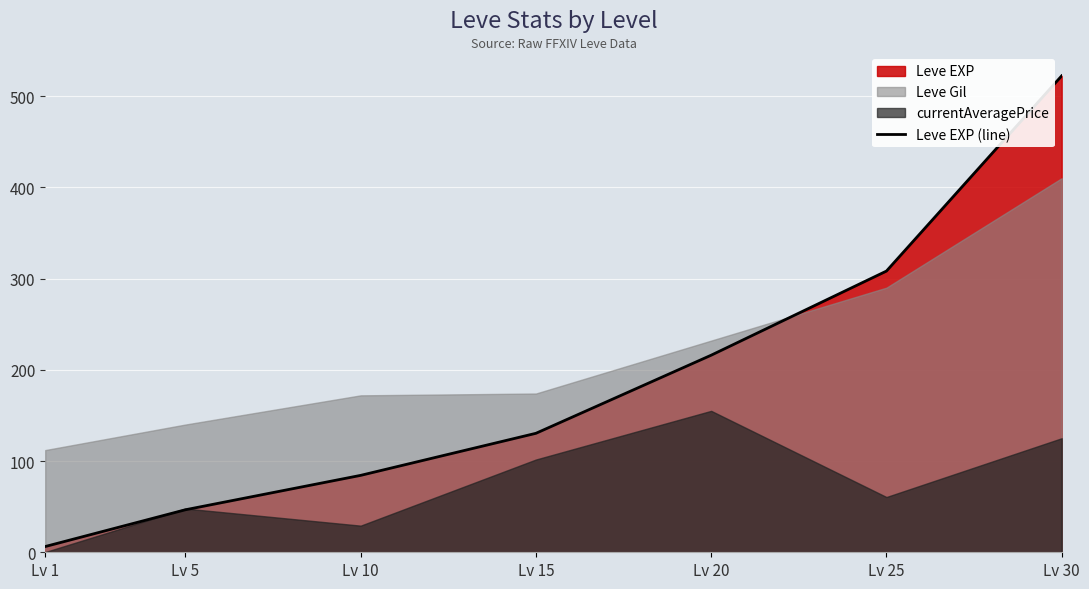

Reading left to right, what are all the values shown in this chart?

Lv 1=6.3	Lv 5=46.6	Lv 10=84.3	Lv 15=130.4	Lv 20=216.0	Lv 25=308.2	Lv 30=522.2